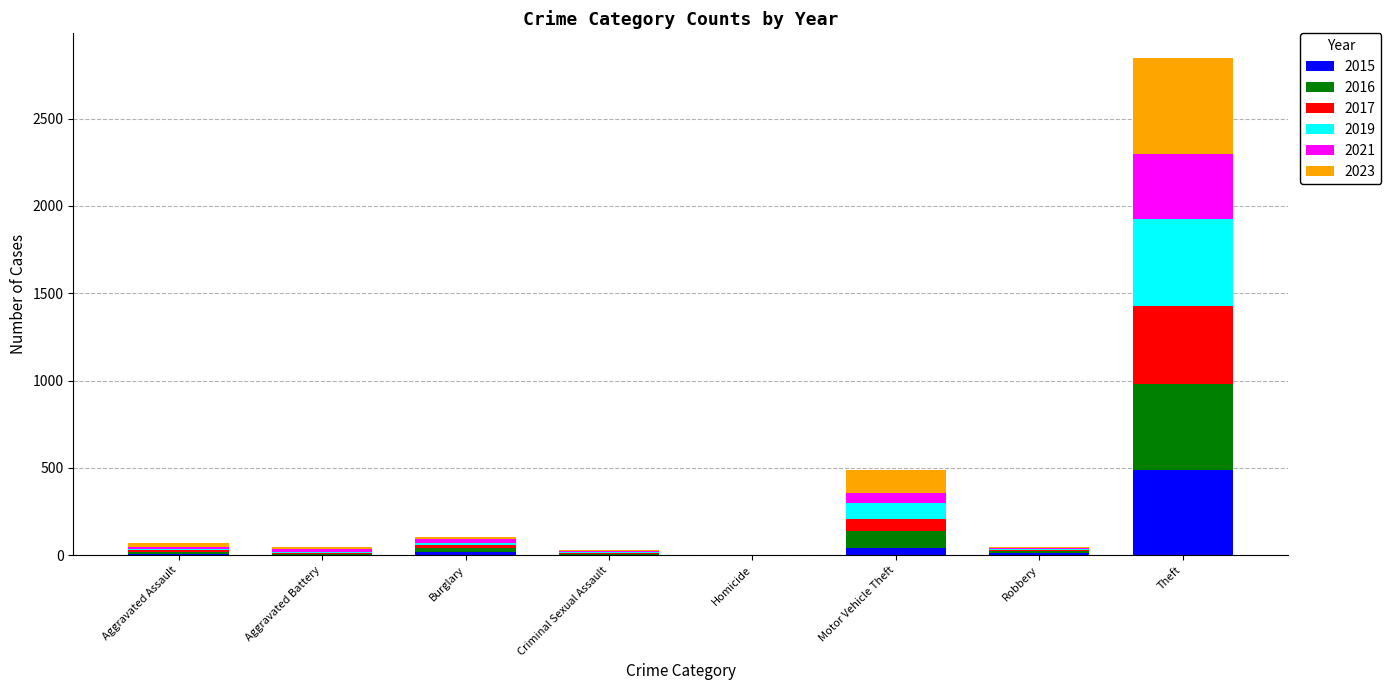

True or false: 2015 has a value of 328 at Theft.

False